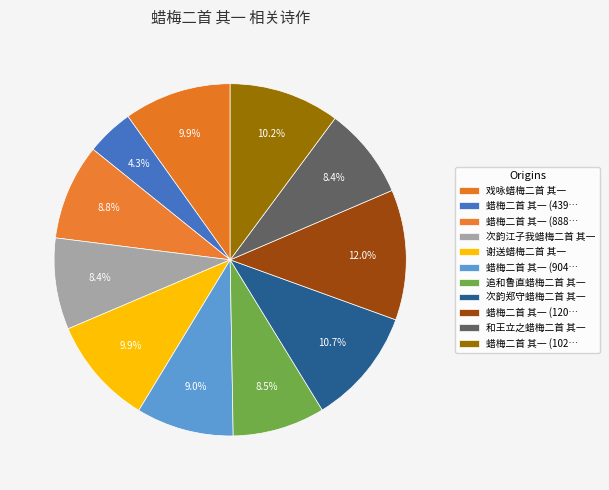

Is there any slice that represents more than half of the pie?

No